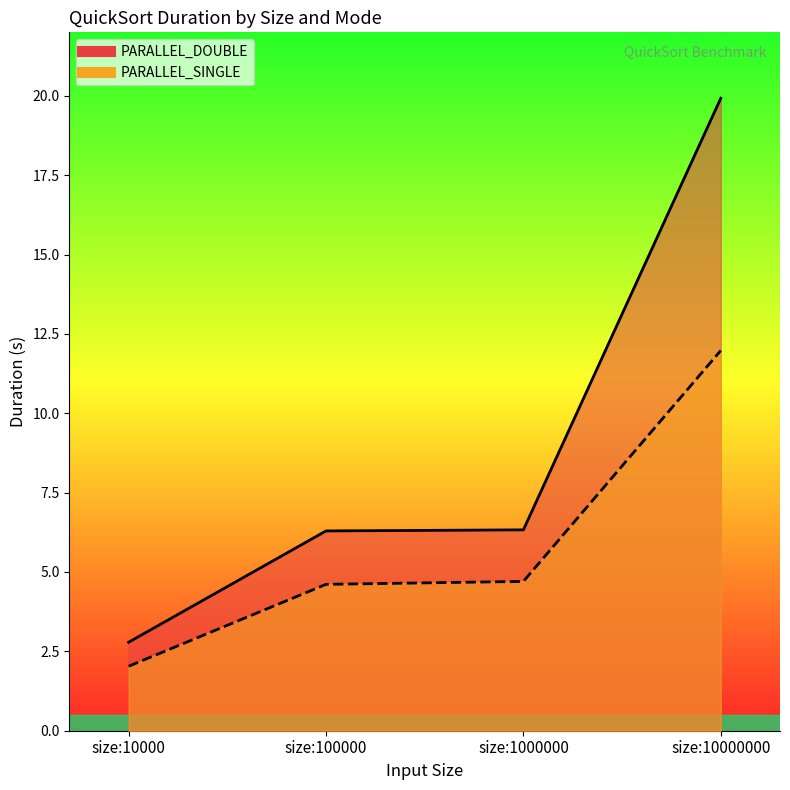

What is the average value of the PARALLEL_DOUBLE series?

8.8